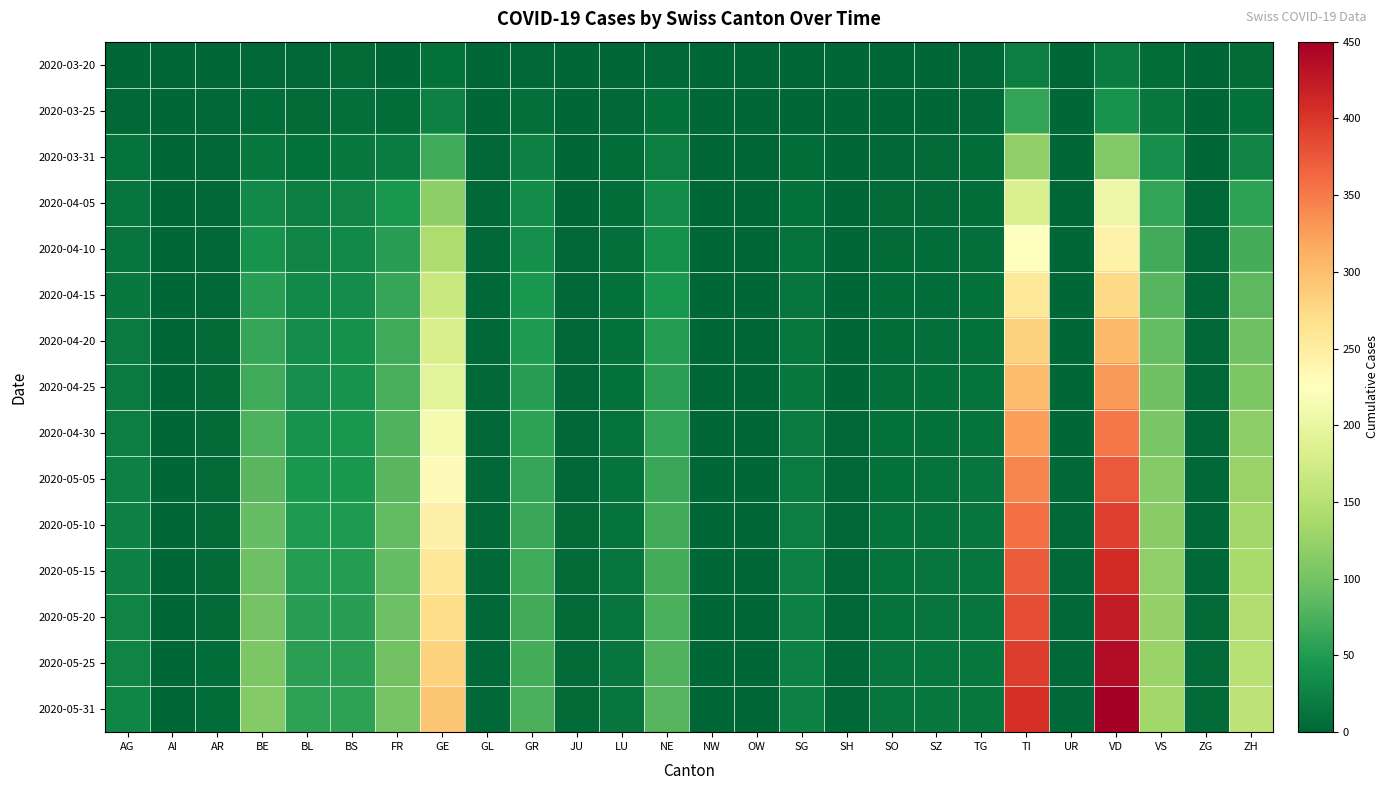

Which series has the largest total across all categories?

2020-05-31